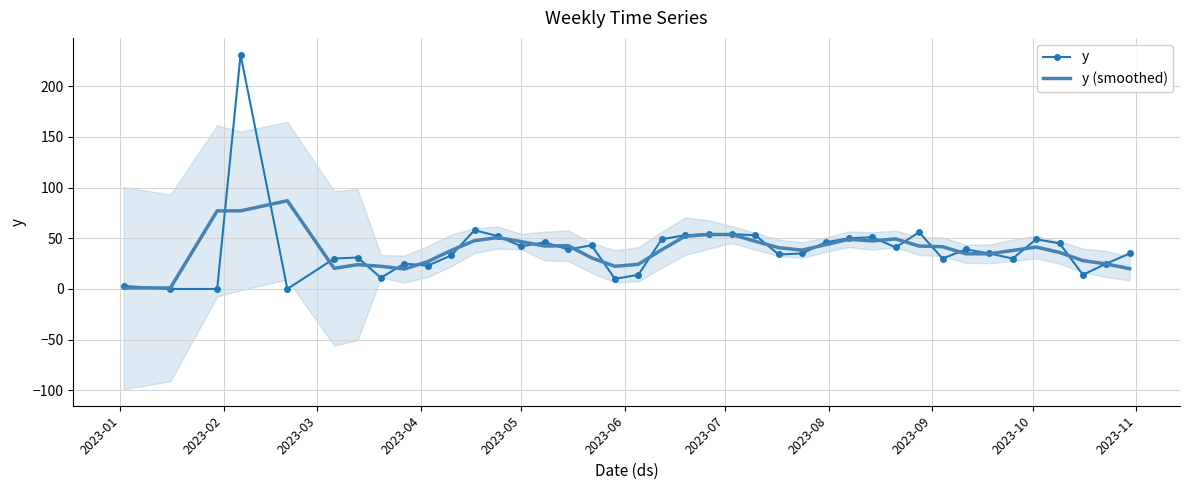

What is the spread (max minus min) of values at 2023-07?

7.0